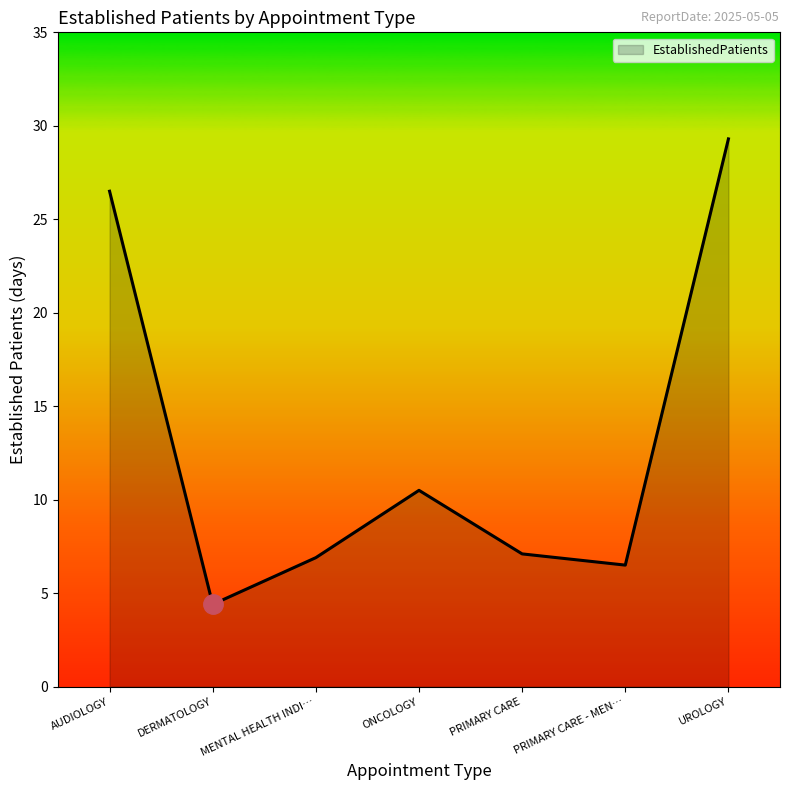

At which category does the data reach its first local peak?

ONCOLOGY